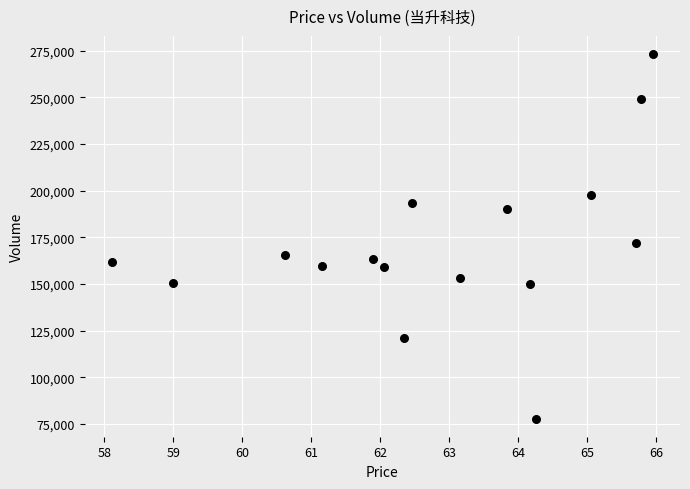

What Y value in the scatter plot is closest to 175530?

172133